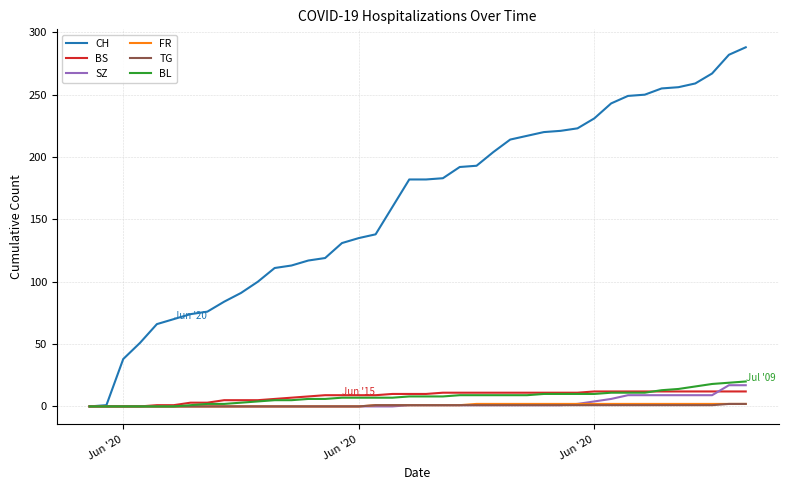

Which series has the largest range (max minus min)?

CH